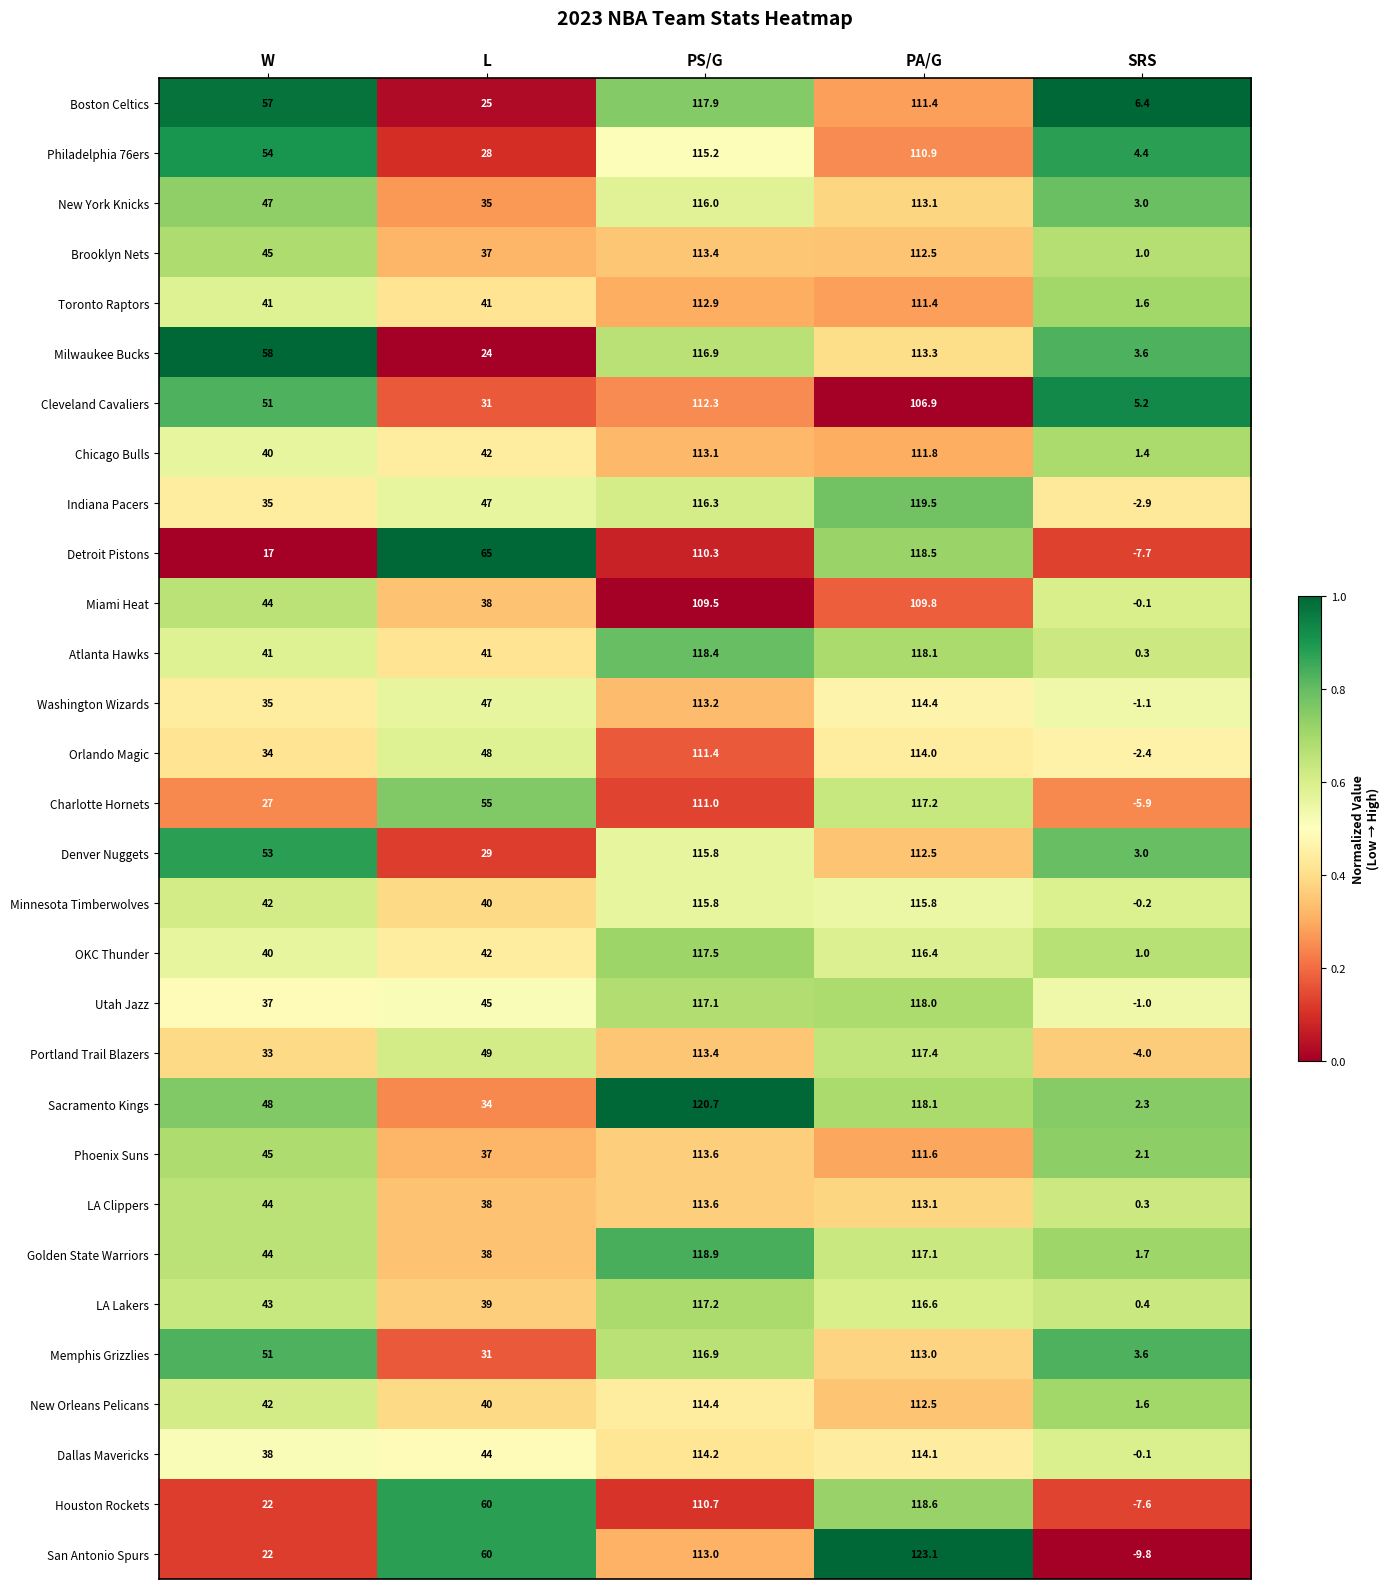

The Utah Jazz series shows 9.7 at W. True or false?

False